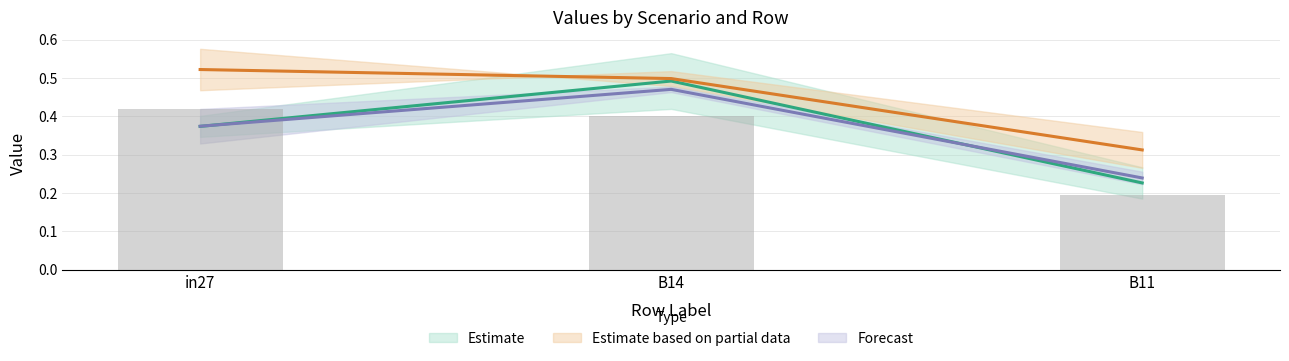

Count the job803_scenario0_1780 values in the range 0 to 1.

3